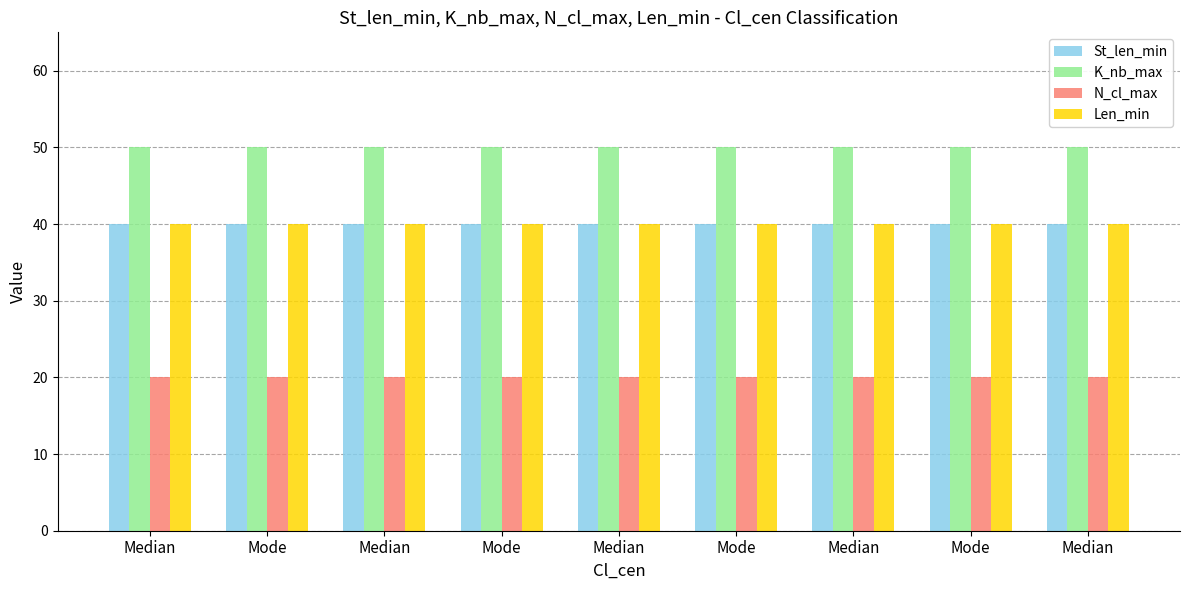

Count the number of data series in this chart.

4